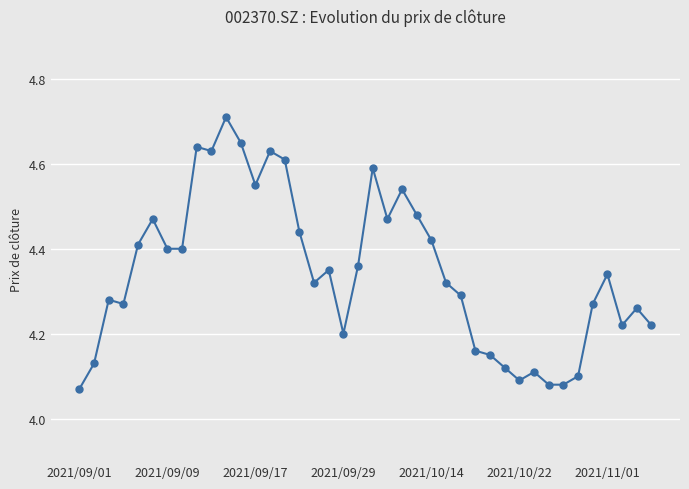

How many values are between 4 and 5?

40